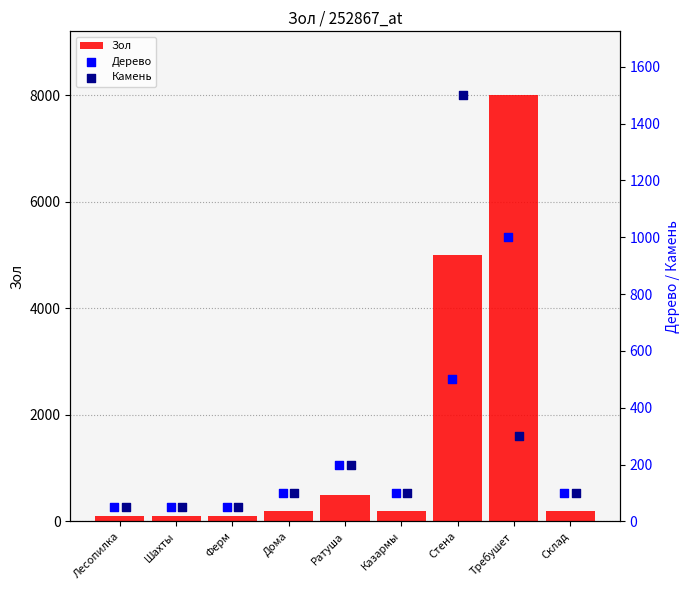

What are all the series names shown in the legend?

Зол, Дерево, Камень